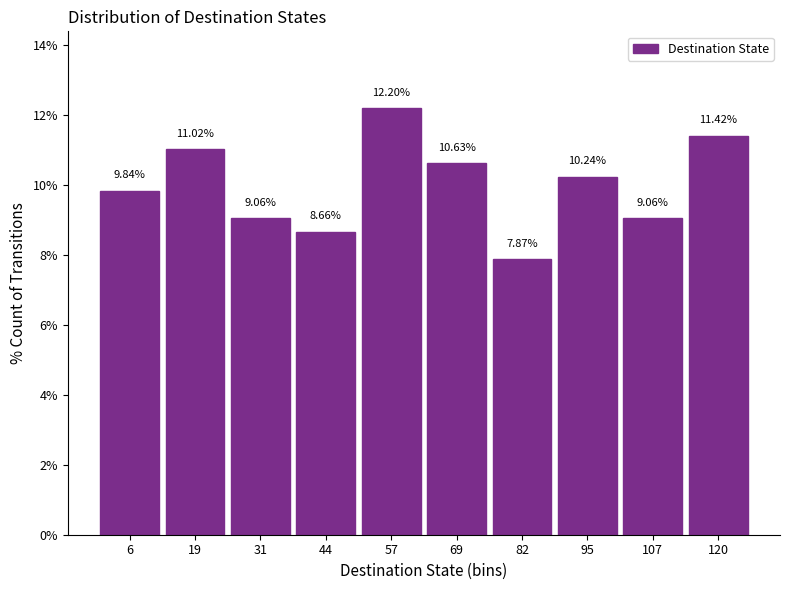

Reading left to right, transcribe this chart: for each bar, give the range it covers on the x-axis and its height. The bar edges are not printed on the chart, so give them approximately, as read against the axis.

0 to 12: 9.84
12 to 26: 11.02
26 to 38: 9.06
38 to 50: 8.66
50 to 64: 12.20
64 to 76: 10.63
76 to 88: 7.87
88 to 102: 10.24
102 to 114: 9.06
114 to 128: 11.42